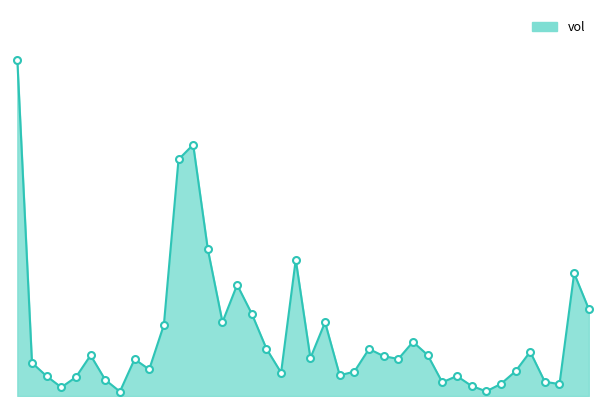

Does the chart display data point markers on the line(s)?

No